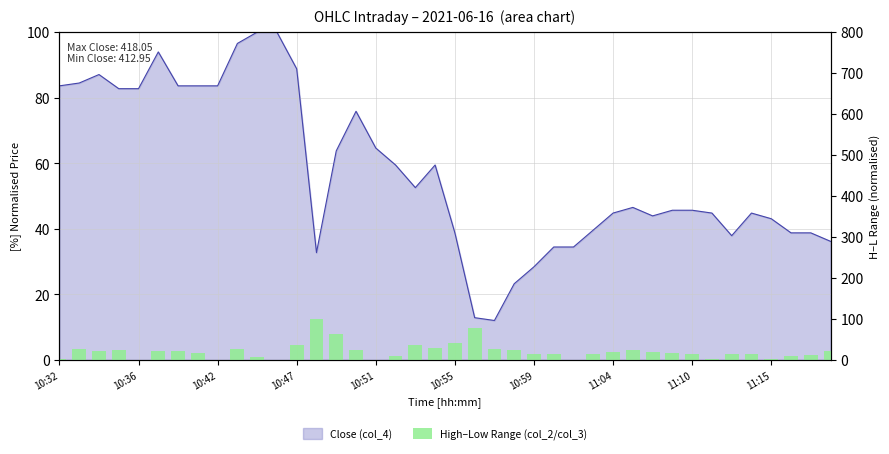

Reading right to left, list all the values displayed in this chart.

21.1	12.3	8.8	3.5	14.0	14.0	1.8	15.8	17.5	19.3	24.6	19.3	14.0	0.0	15.8	15.8	24.6	26.3	78.9	42.1	29.8	36.8	10.5	0.0	24.6	63.2	100.0	36.8	0.0	7.0	26.3	0.0	17.5	22.8	22.8	0.0	24.6	21.1	28.1	3.5